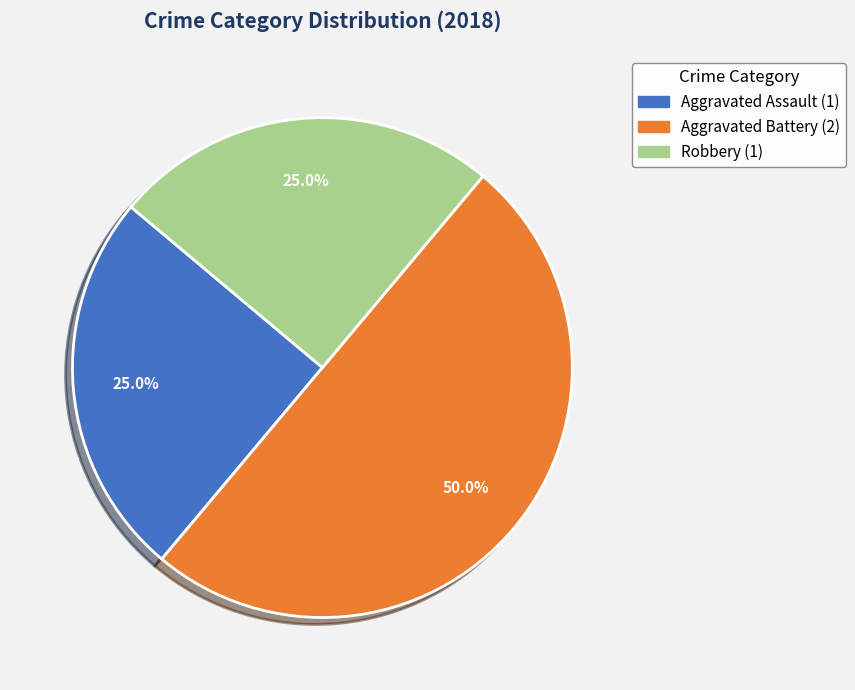

Does Robbery account for over 50% of the chart?

No